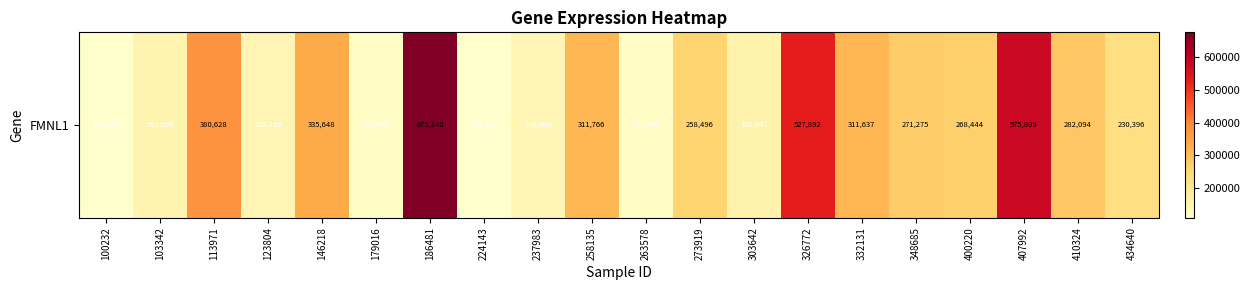

What is the greatest value displayed?

675140